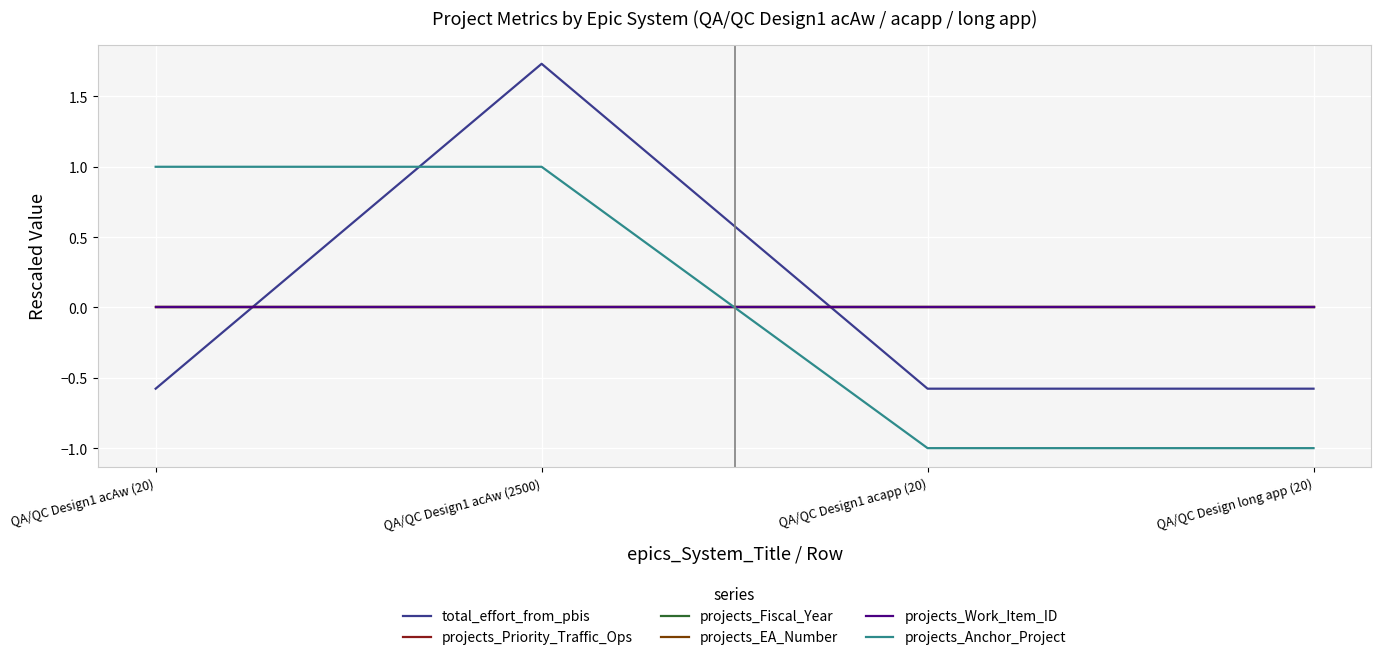

What is the total value across all series at QA/QC Design long app (20)?

-1.6